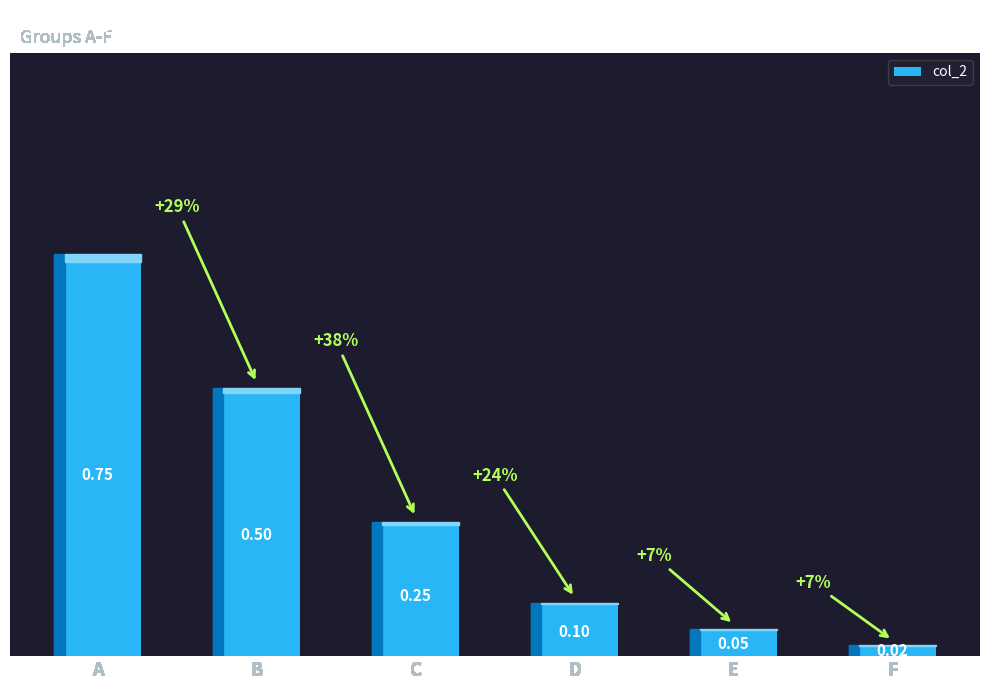

Which category has the highest value across all series?

A